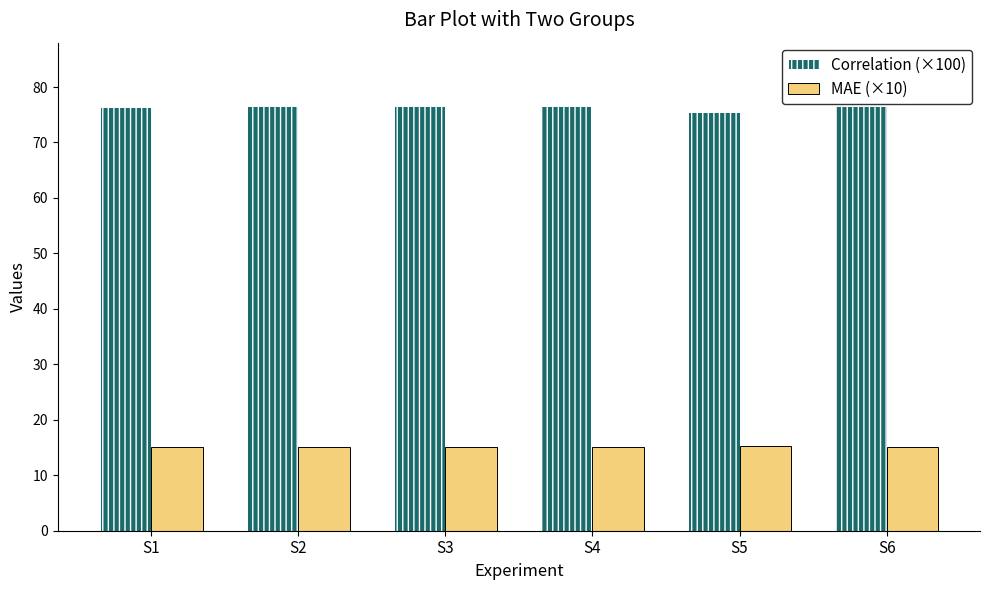

What is the sum of all Correlation (×100) values?

457.9